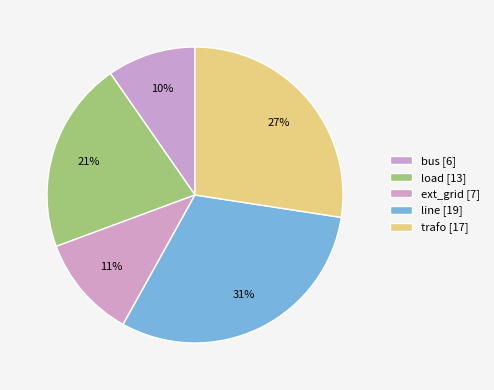

Which category has the smallest portion of the pie?

bus